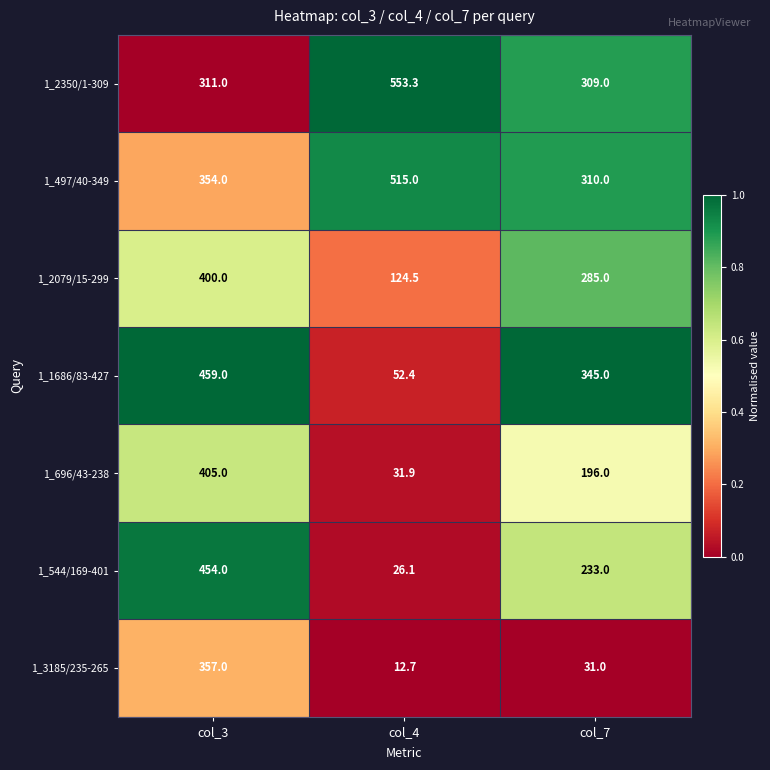

At col_7, list the series in order from largest to smallest.

1_1686/83-427, 1_497/40-349, 1_2350/1-309, 1_2079/15-299, 1_544/169-401, 1_696/43-238, 1_3185/235-265